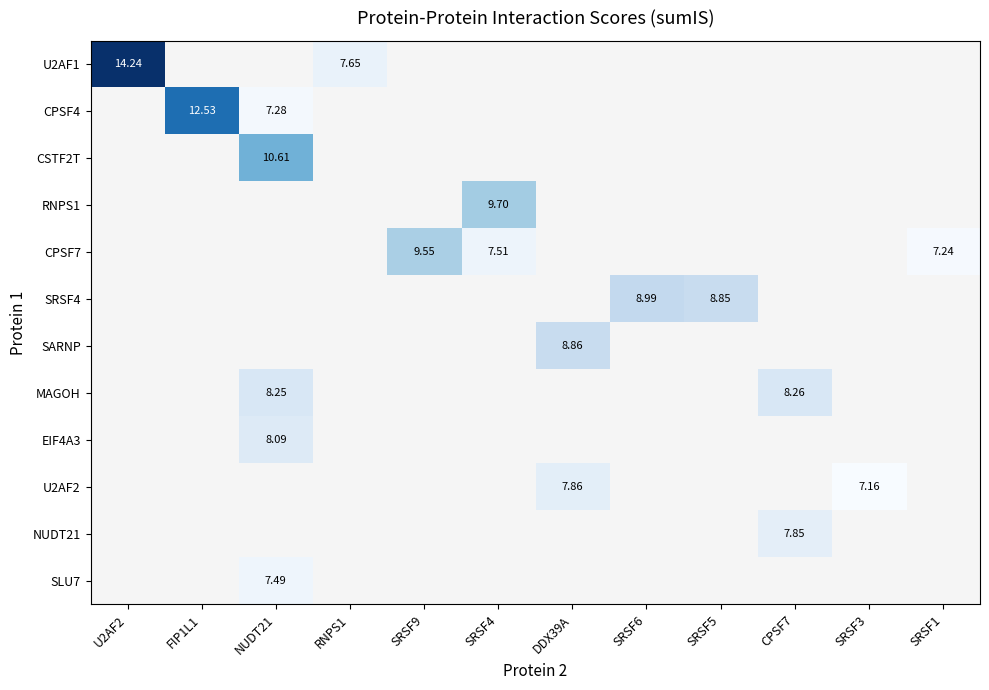

What is the smallest value displayed?

7.2